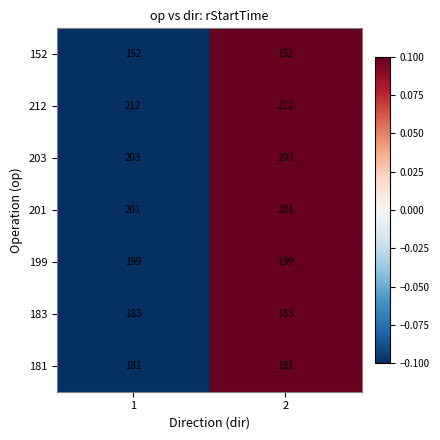

Read the 212 value at 1.

212